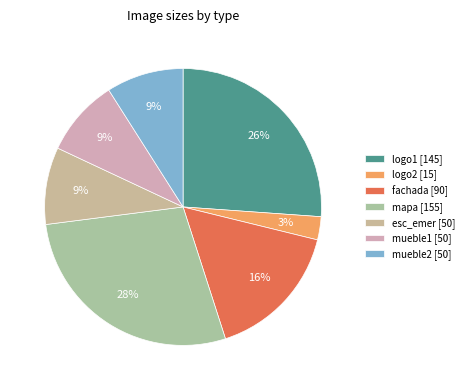

What portion of the pie excludes logo1 [145]?

73.9%